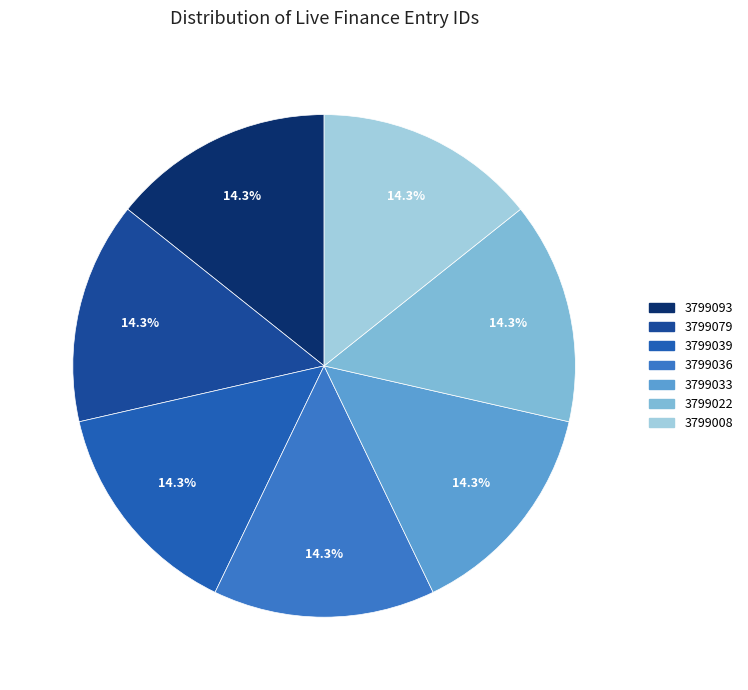

Do 3799036 and 3799033 together represent more than half of the pie?

No